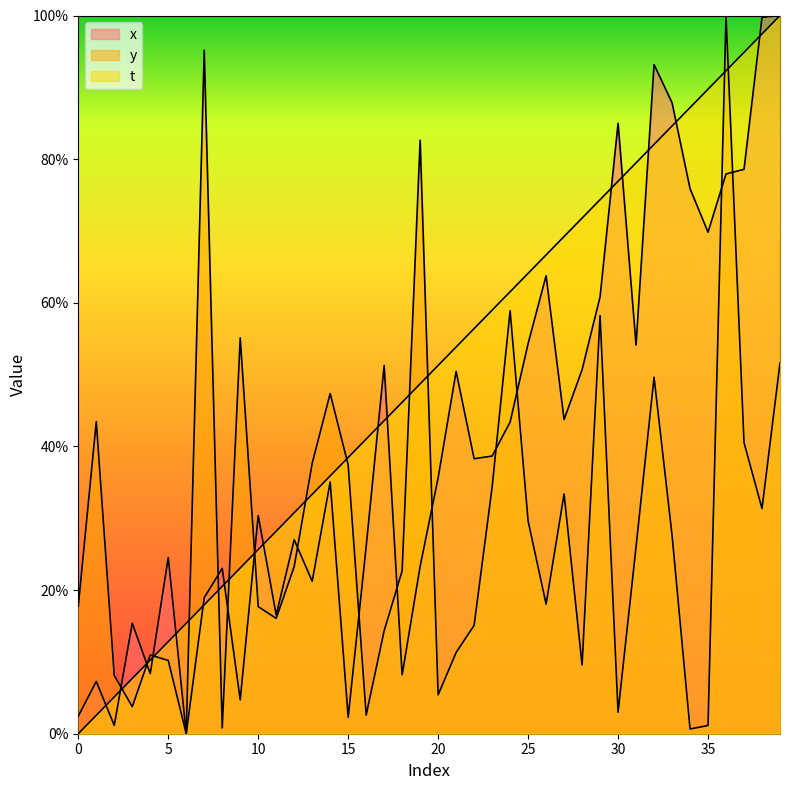

At which category is the sum across all series the highest?

36